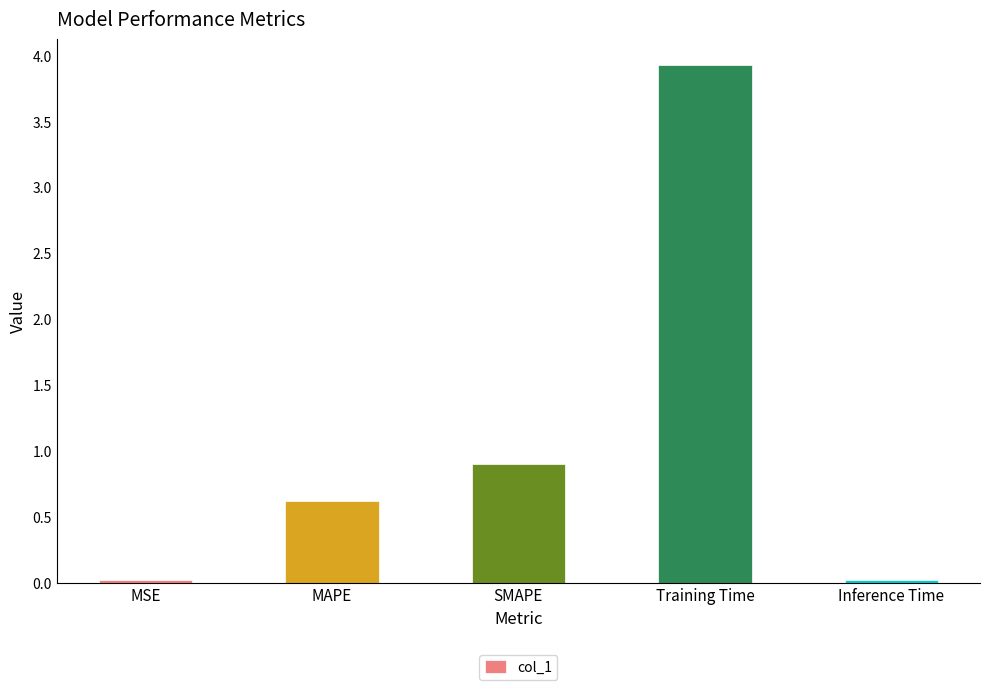

What is the approximate value at Training Time?

3.9